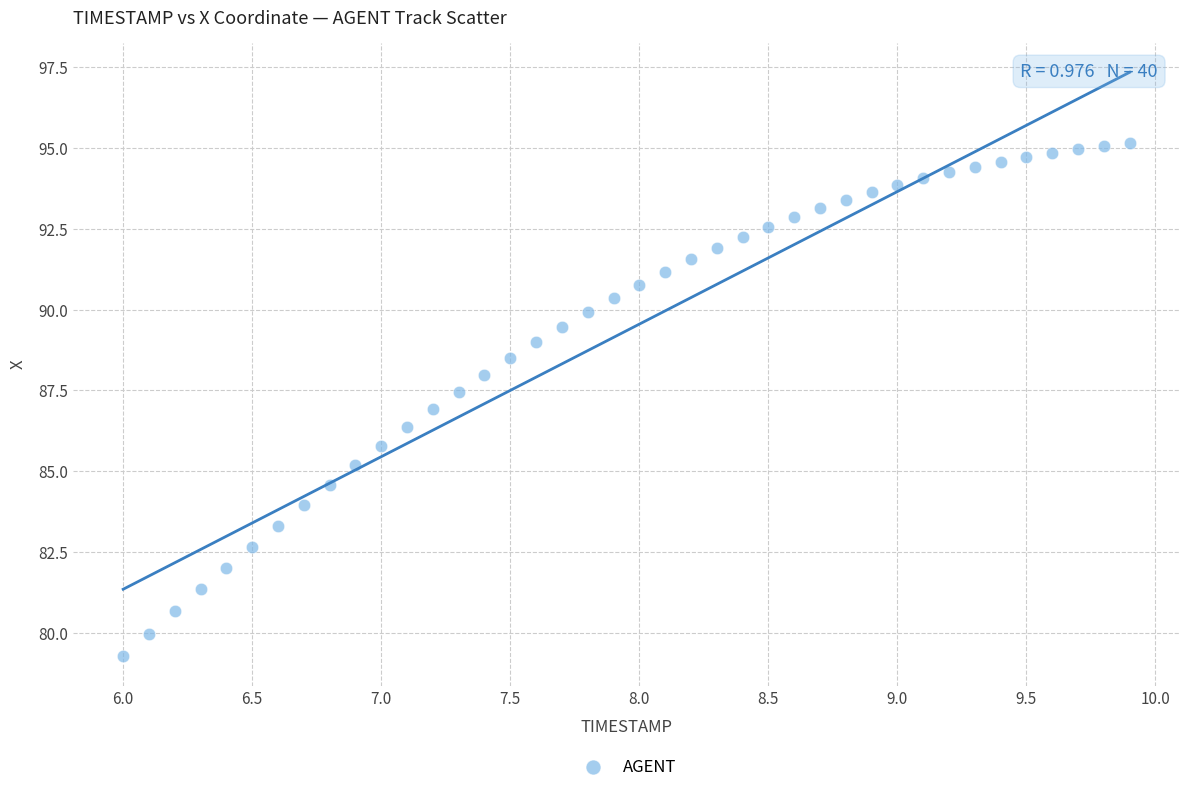

What is the range of X values (max minus min)?

3.9